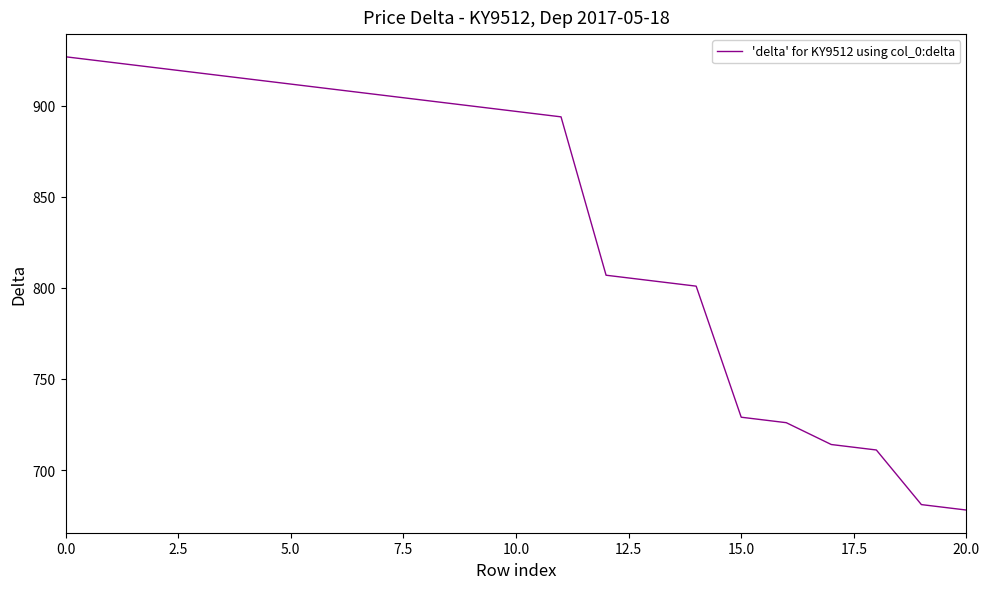

What is the difference between the maximum and minimum values?

249